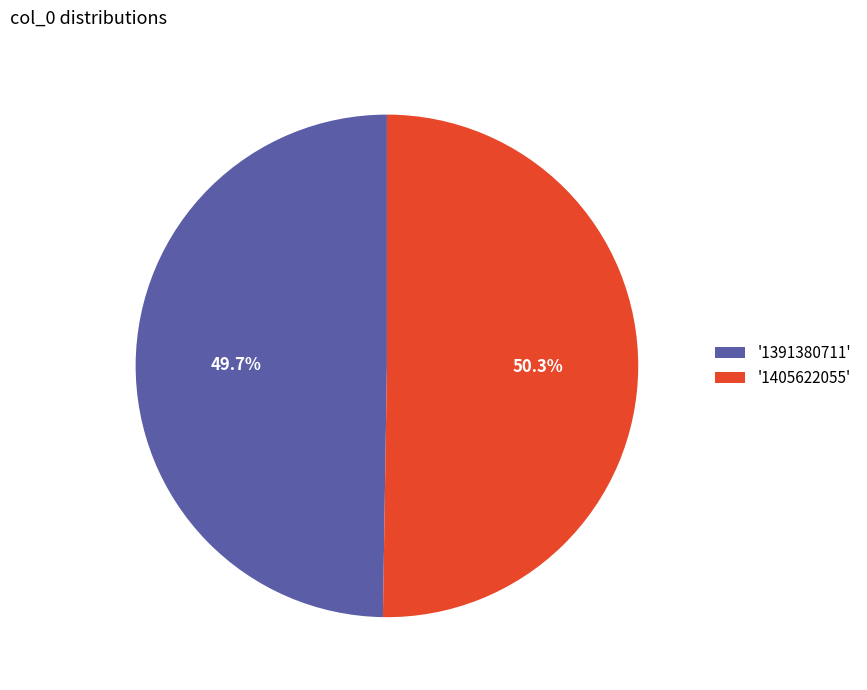

To the nearest percent, what is the average slice percentage?

50%